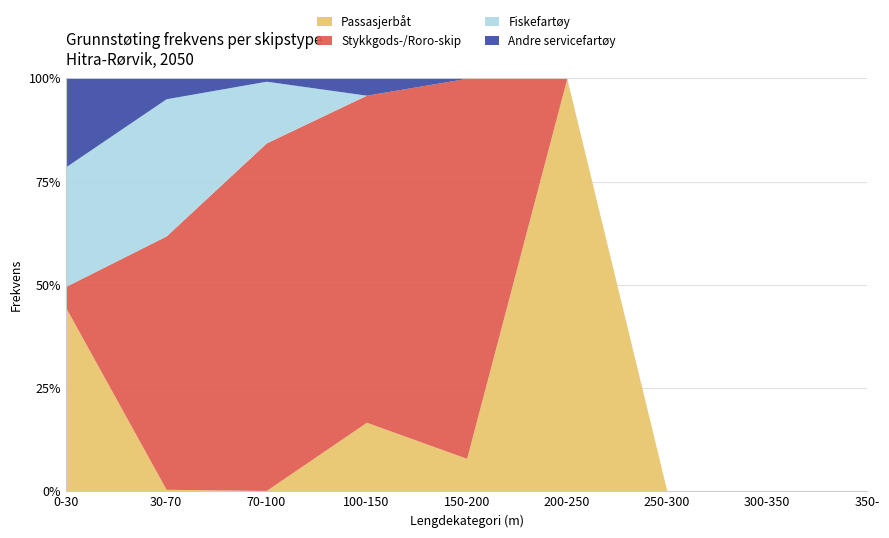

Where is Passasjerbåt nearest to the value 50?

0-30